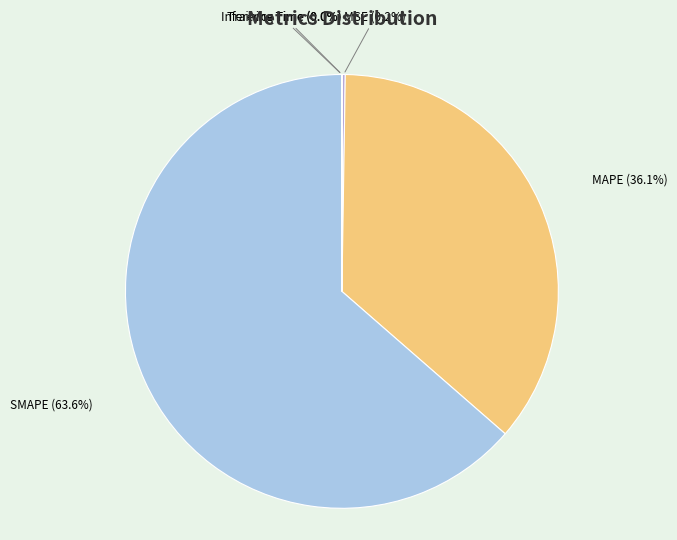

What is the largest slice in the pie chart?

SMAPE